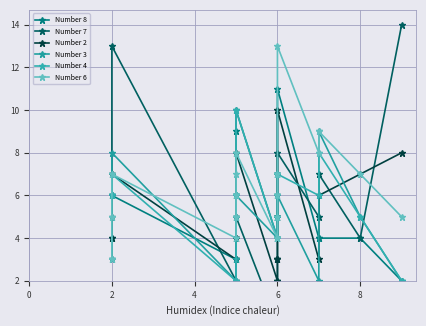

What are all the series names shown in the legend?

Number 8, Number 7, Number 2, Number 3, Number 4, Number 6